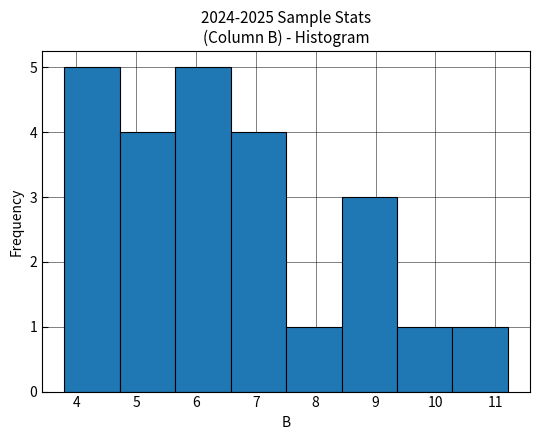

What is the height of the bar covering 4.7 to 5.7 on the x-axis? Neither the bar edges nor the heights are printed on the chart, so give them approximately, as read against the axes.

4